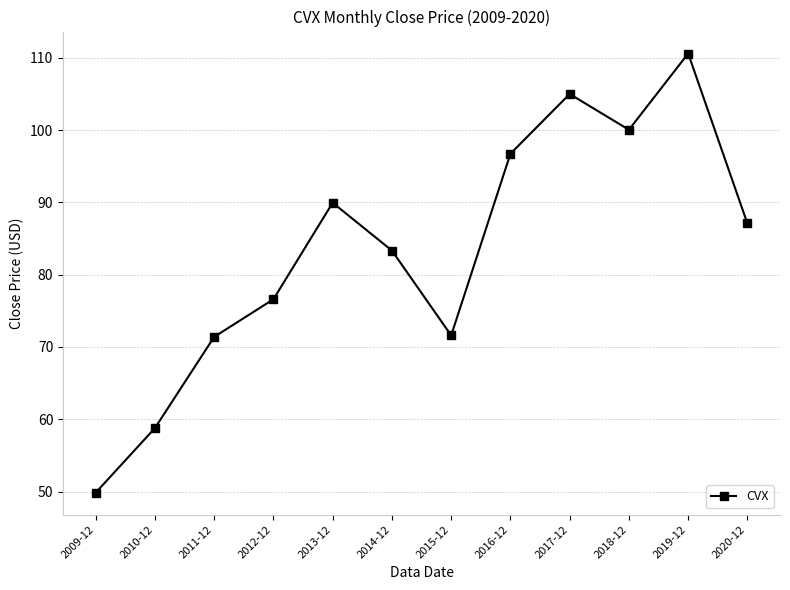

The chart shows a value of 110.6 at 2019-12. True or false?

True